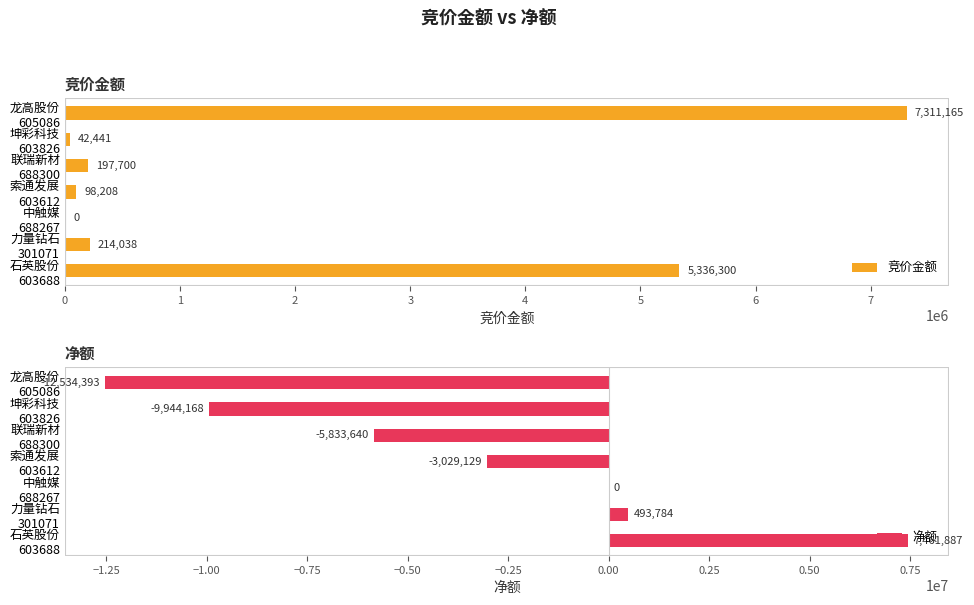

What is the sum of all 竞价金额 values?

13199852